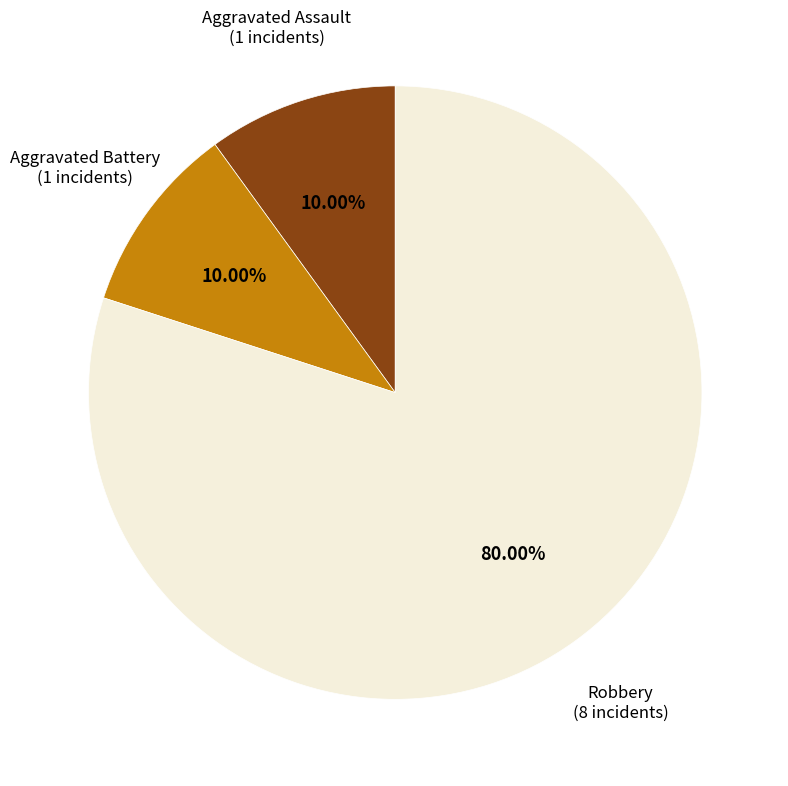

To the nearest percent, what portion does Robbery represent?

80%